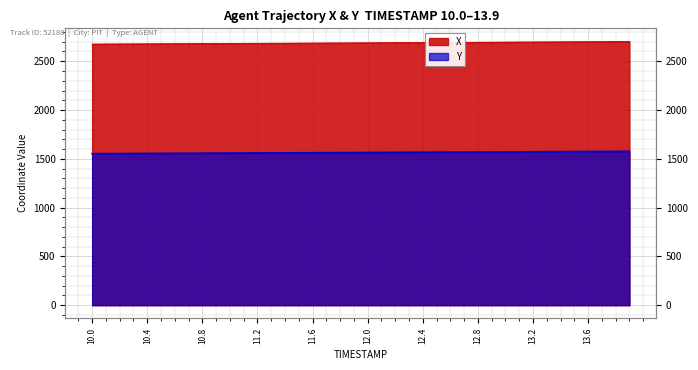

At which category is the sum across all series the highest?

13.9